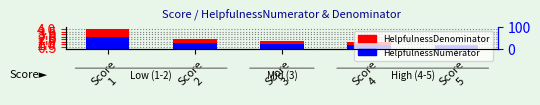

At which label is HelpfulnessNumerator closest to 1?

Score
3